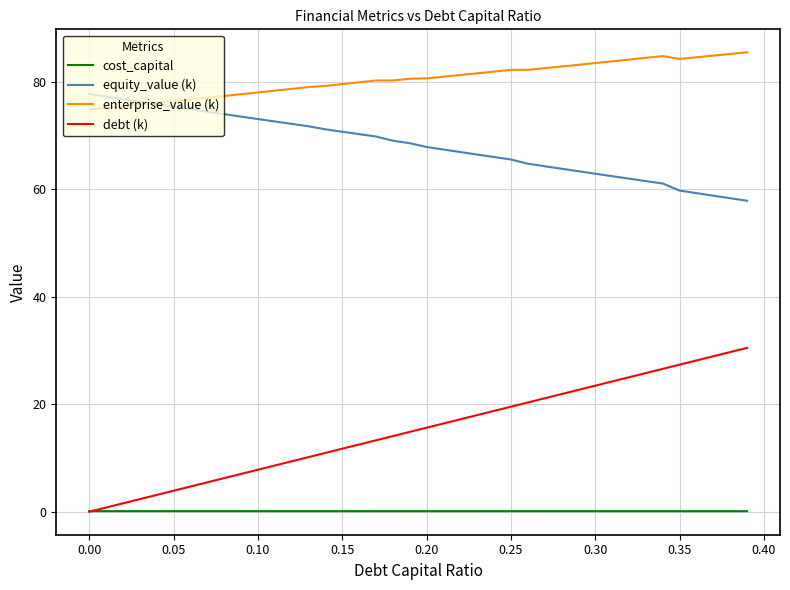

List the series in order of their overall mean, highest first.

enterprise_value (k), equity_value (k), debt (k), cost_capital